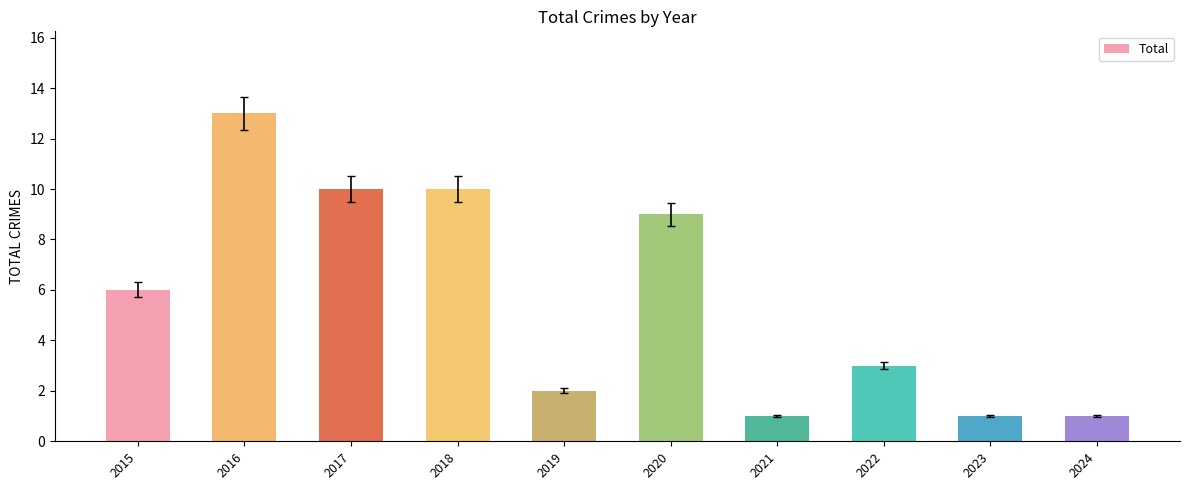

Reading left to right, what are all the values shown in this chart?

2015=6	2016=13	2017=10	2018=10	2019=2	2020=9	2021=1	2022=3	2023=1	2024=1